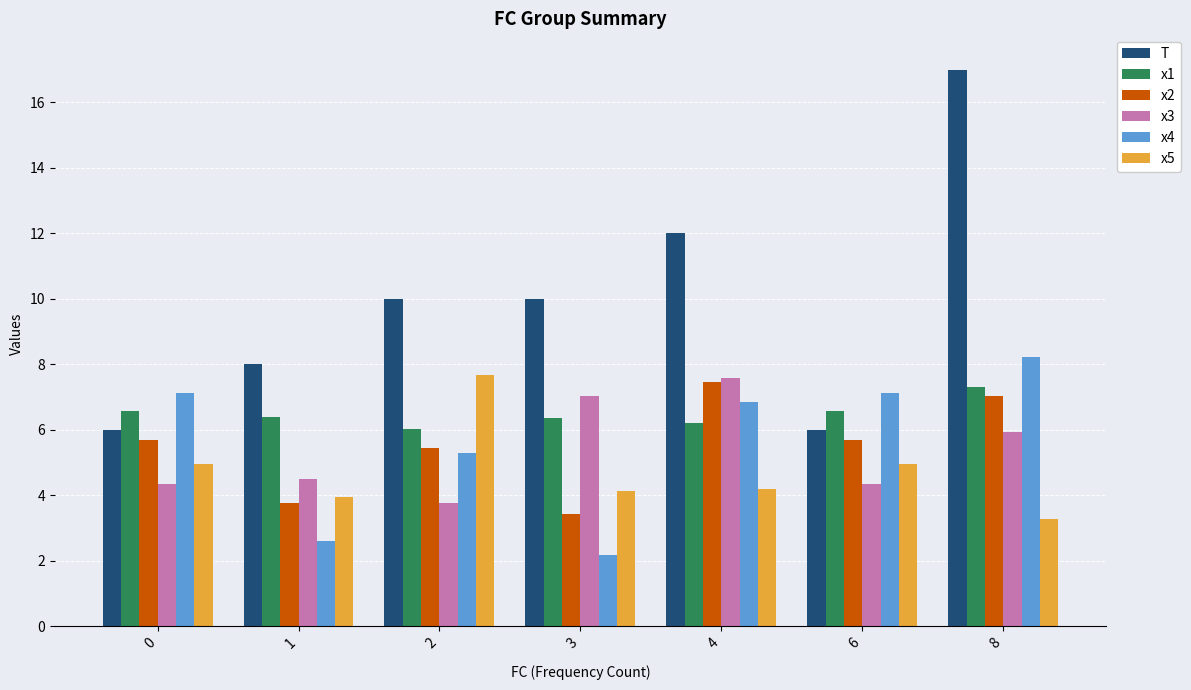

What is the spread (max minus min) of values at 3?

7.8